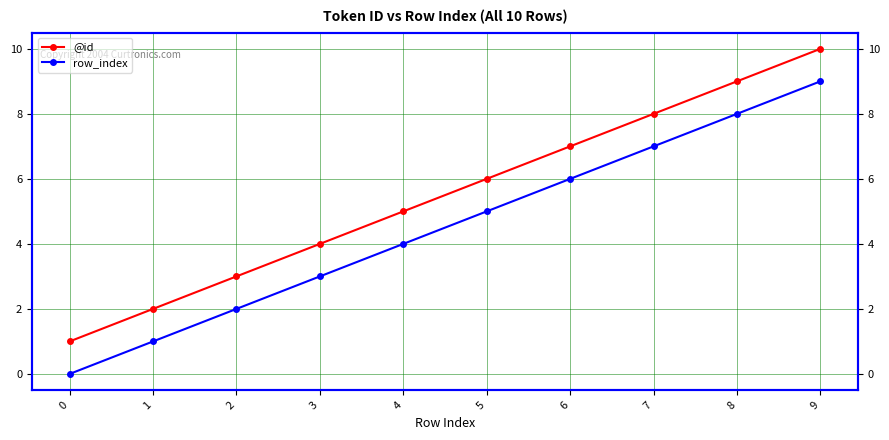

How many data points in @id are above 6?

4